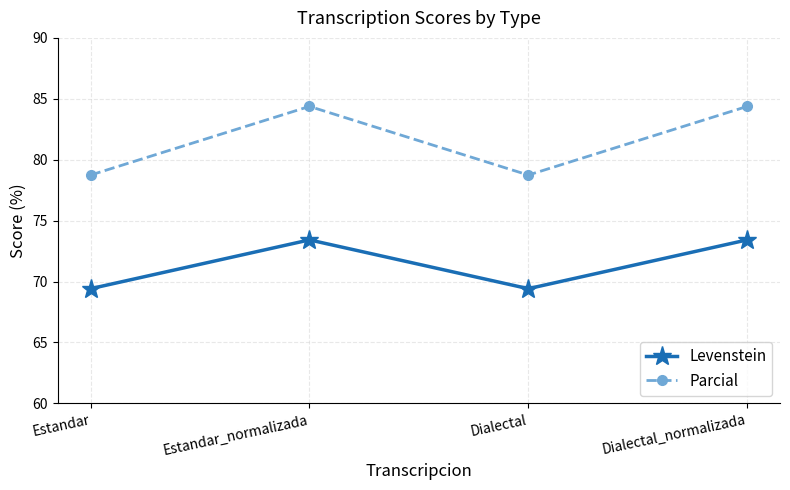

What is the approximate value of Parcial at Dialectal_normalizada?

84.4